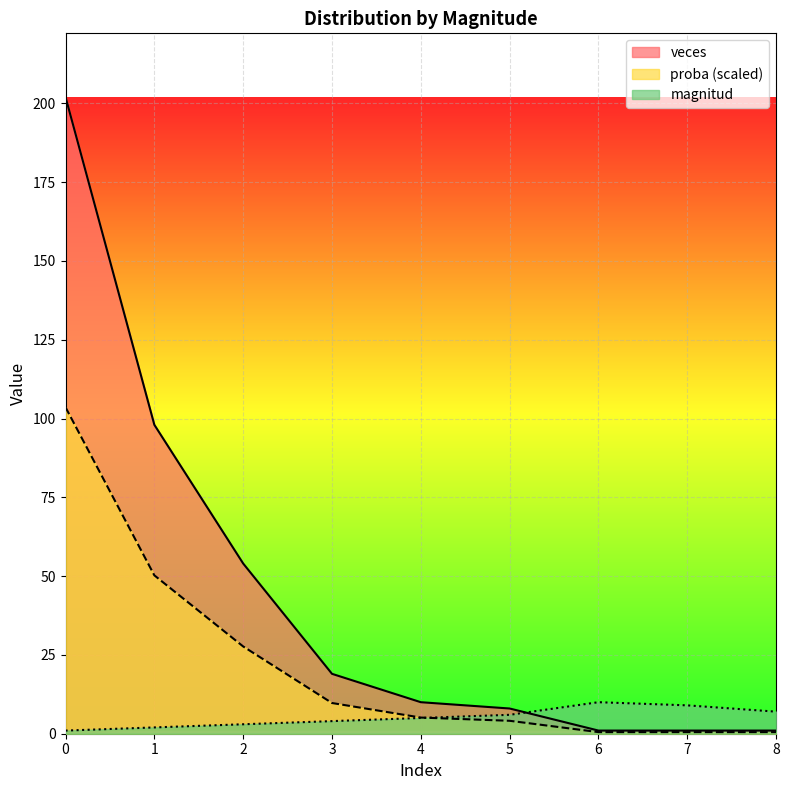

Which series ends up on top after the final intersection of magnitud and veces?

magnitud